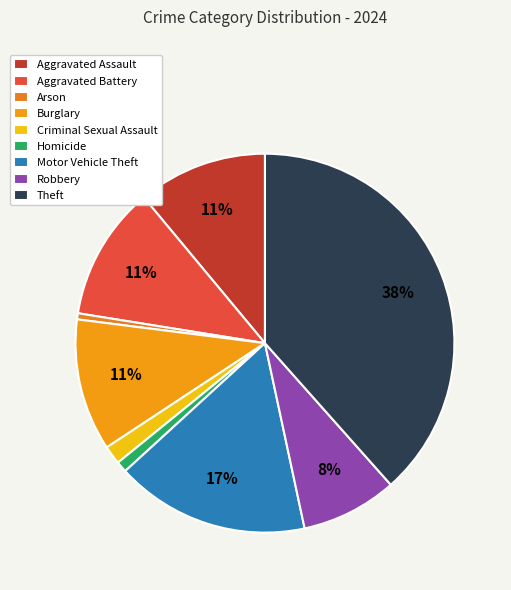

What percentage is NOT represented by Aggravated Assault?

89.0%